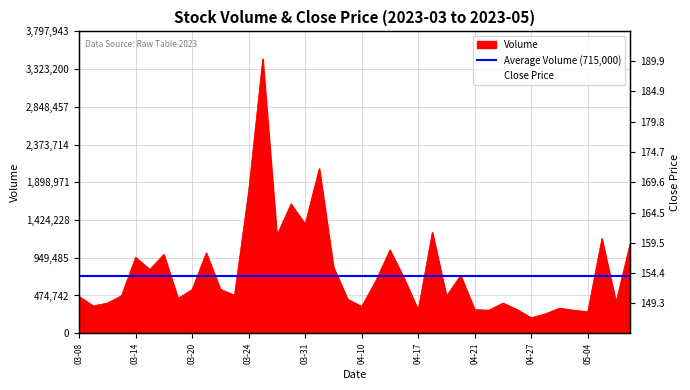

Is the value of Volume at 2023-04-12 greater than the value of Close at 2023-03-24?

Yes